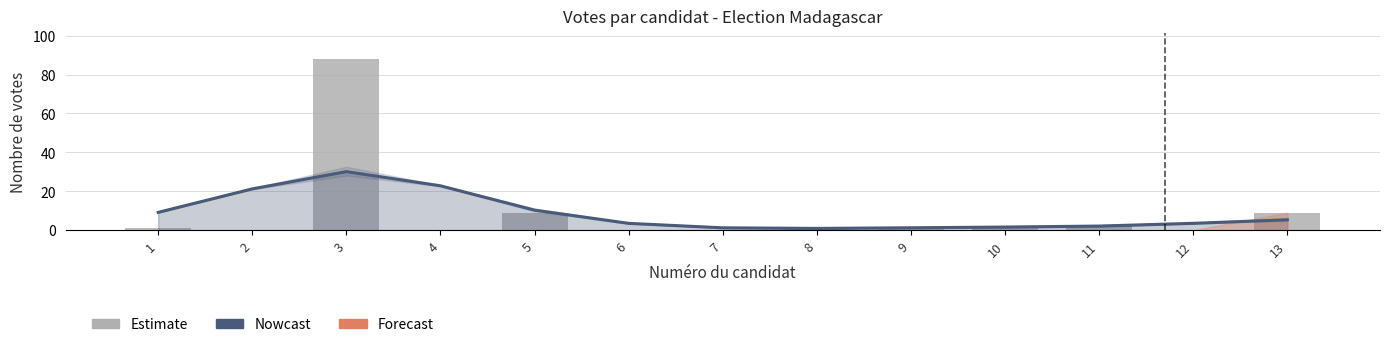

Reading left to right, list all the values displayed in this chart.

Nowcast: 1=9.2	2=21.2	3=30.1	4=22.8	5=10.3	6=3.5	7=1.2	8=0.9	9=1.2	10=1.6	11=2.1	12=3.5	13=5.3
Estimate: 1=1.0	2=0.0	3=88.0	4=0.0	5=9.0	6=0.0	7=0.0	8=1.0	9=1.0	10=2.0	11=2.0	12=0.0	13=9.0